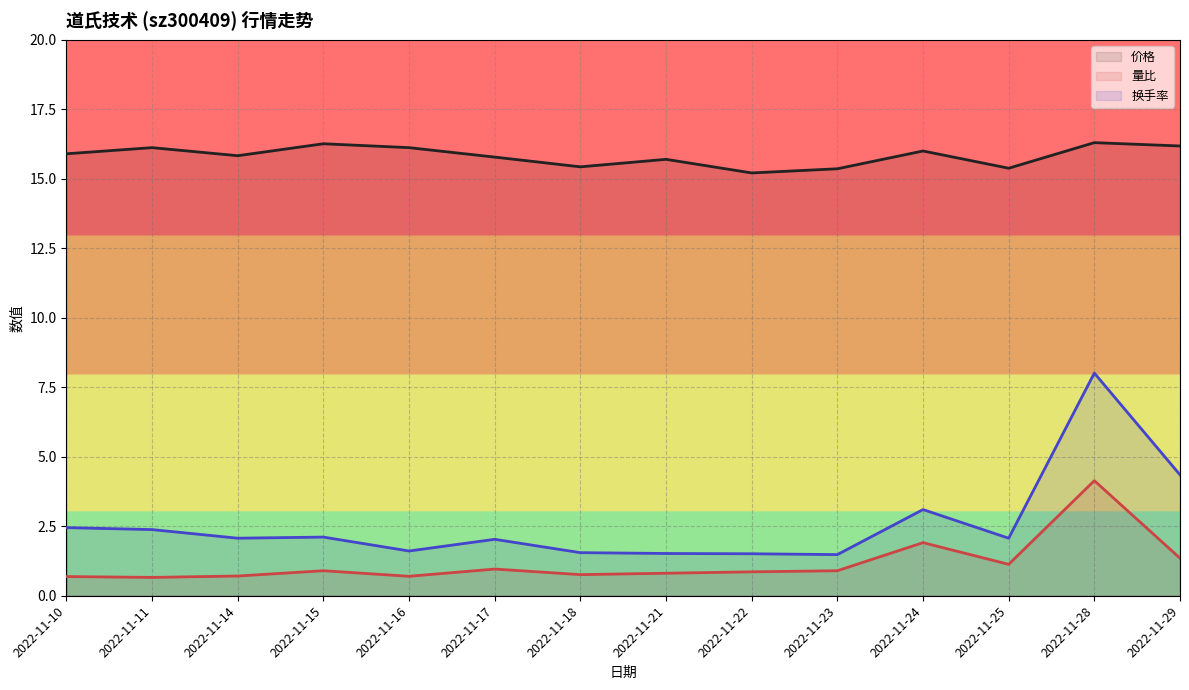

Reading left to right, list all the values displayed in this chart.

价格: 2022-11-10=15.9	2022-11-11=16.1	2022-11-14=15.8	2022-11-15=16.3	2022-11-16=16.1	2022-11-17=15.8	2022-11-18=15.4	2022-11-21=15.7	2022-11-22=15.2	2022-11-23=15.4	2022-11-24=16.0	2022-11-25=15.4	2022-11-28=16.3	2022-11-29=16.2
量比: 2022-11-10=0.7	2022-11-11=0.7	2022-11-14=0.7	2022-11-15=0.9	2022-11-16=0.7	2022-11-17=1.0	2022-11-18=0.8	2022-11-21=0.8	2022-11-22=0.9	2022-11-23=0.9	2022-11-24=1.9	2022-11-25=1.1	2022-11-28=4.1	2022-11-29=1.4
换手率: 2022-11-10=2.5	2022-11-11=2.4	2022-11-14=2.1	2022-11-15=2.1	2022-11-16=1.6	2022-11-17=2.0	2022-11-18=1.6	2022-11-21=1.5	2022-11-22=1.5	2022-11-23=1.5	2022-11-24=3.1	2022-11-25=2.1	2022-11-28=8.0	2022-11-29=4.3